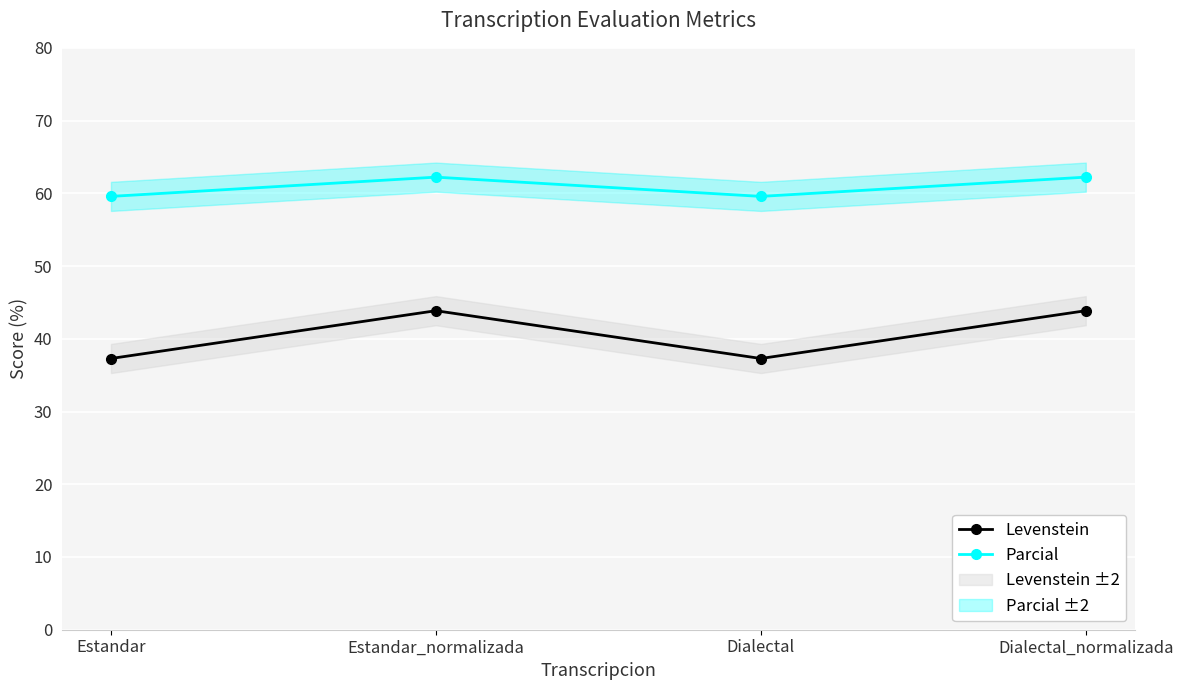

True or false: Parcial and Levenstein cross at least once.

False